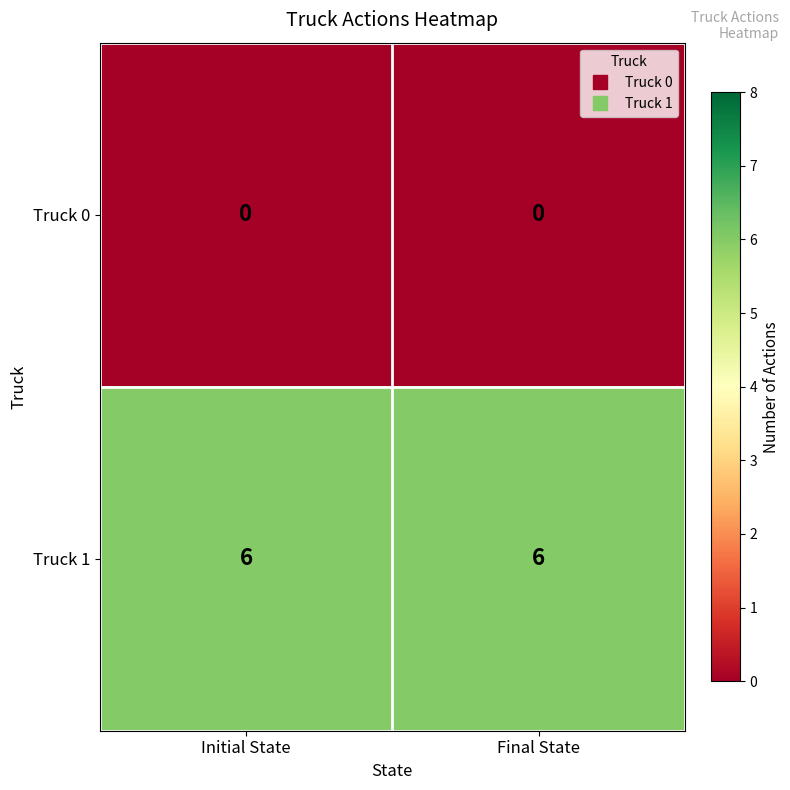

The value of Truck 1 at Initial State is 6. True or false?

True